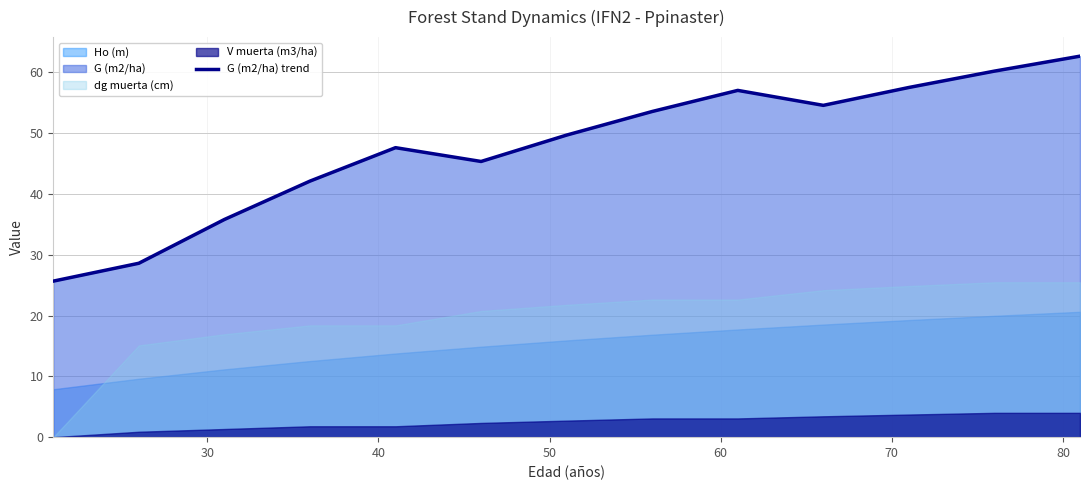

What is the greatest value displayed?

62.7